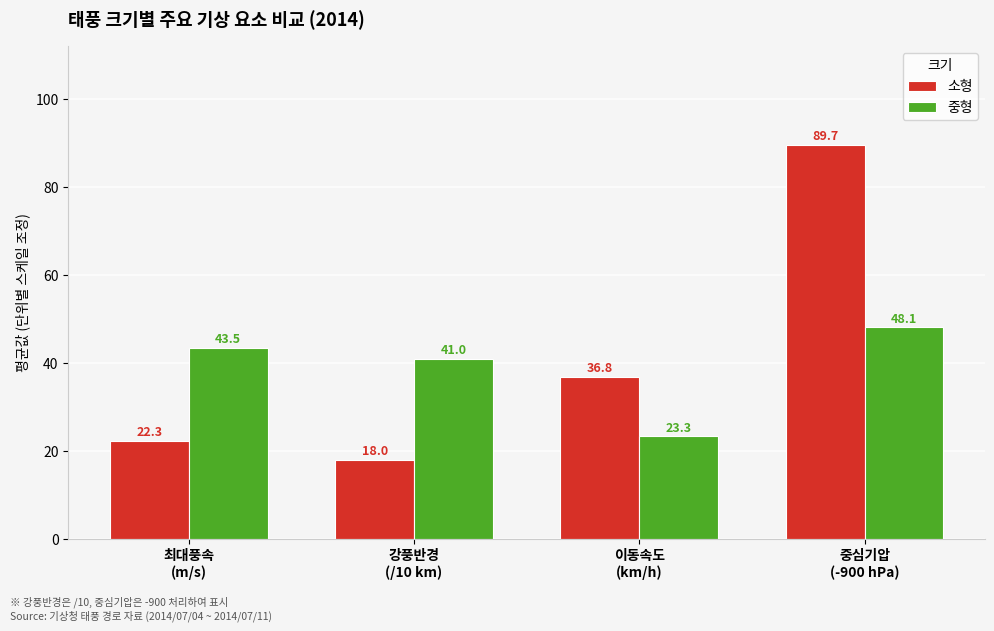

What is the difference between the maximum and minimum values in the 중형 series?

24.8